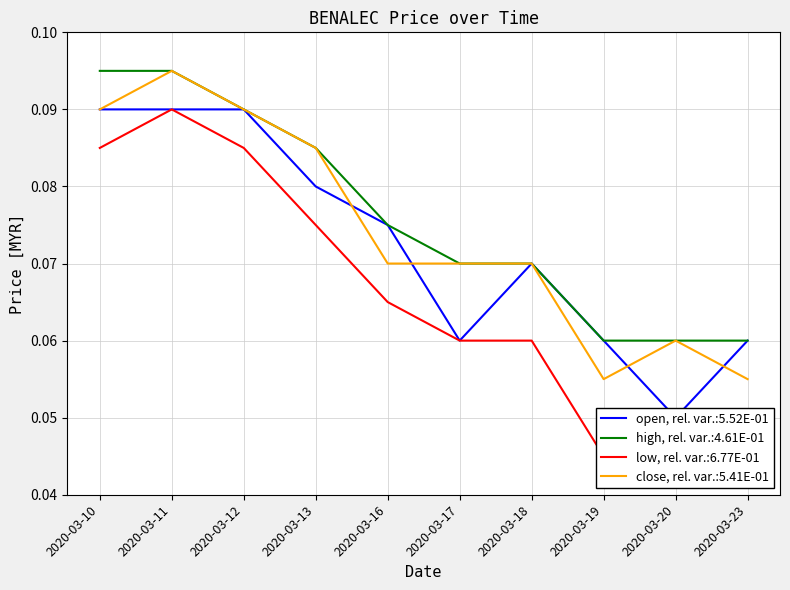

Between 2020-03-12 and 2020-03-13, which is larger?

2020-03-12